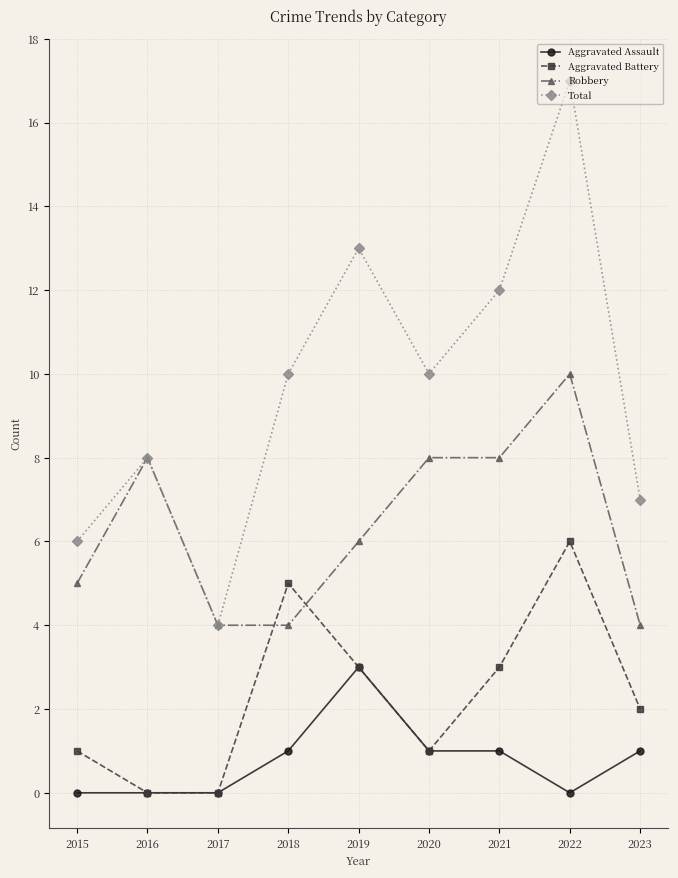

What are all the series names shown in the legend?

Aggravated Assault, Aggravated Battery, Robbery, Total